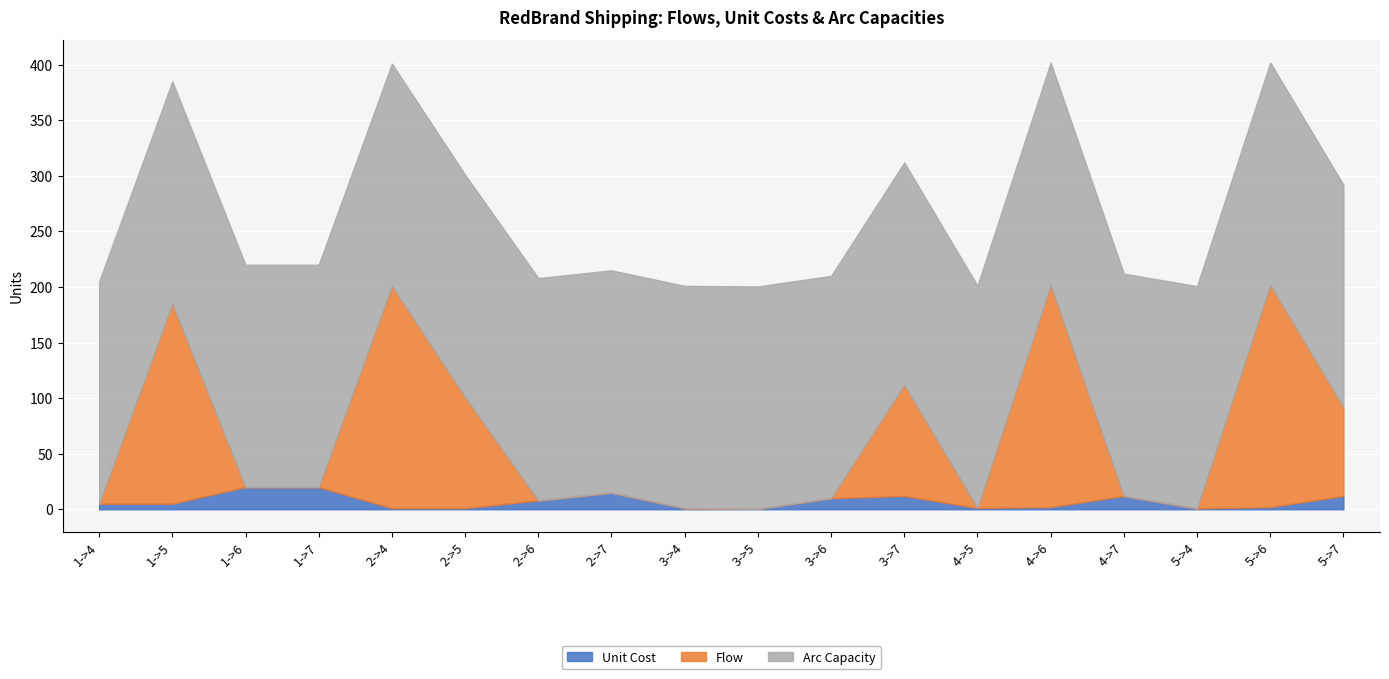

True or false: Unit Cost and Arc Capacity intersect in this chart.

False